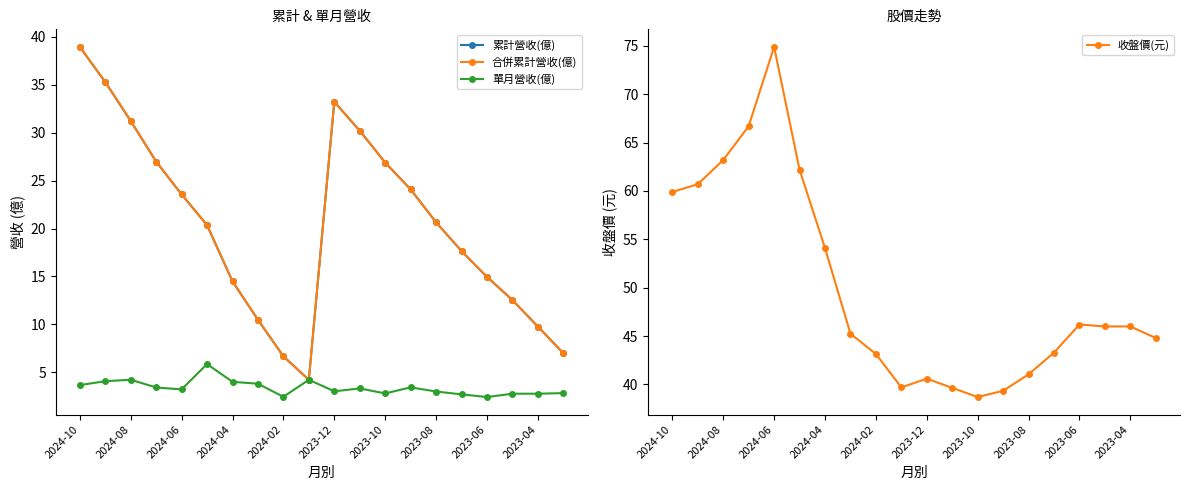

True or false: 收盤價(元) and 單月營收(億) intersect in this chart.

False